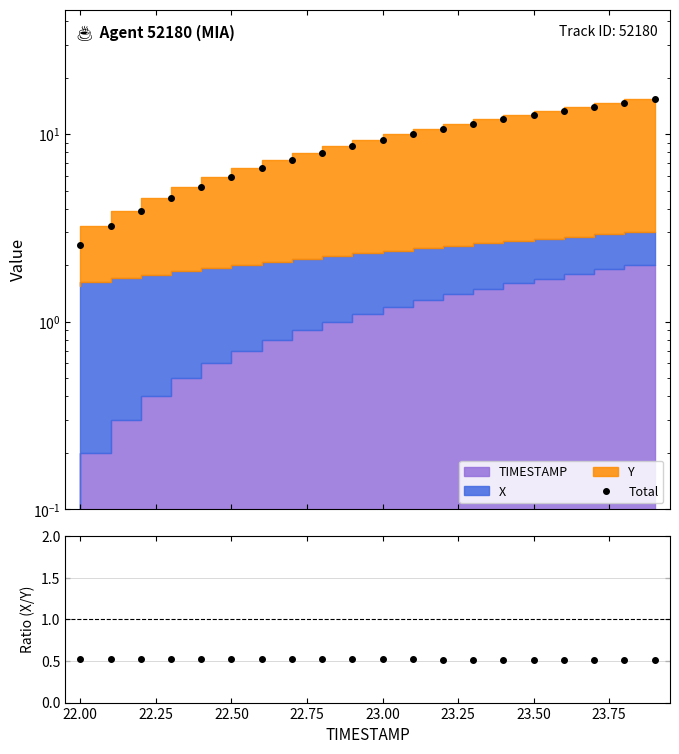

Reading right to left, list all the values displayed in this chart.

Total: 15.4	14.7	14.0	13.4	12.7	12.0	11.3	10.7	10.0	9.3	8.6	8.0	7.3	6.6	5.9	5.3	4.6	3.9	3.2	2.6
Ratio (X/Y): 0.5	0.5	0.5	0.5	0.5	0.5	0.5	0.5	0.5	0.5	0.5	0.5	0.5	0.5	0.5	0.5	0.5	0.5	0.5	0.5